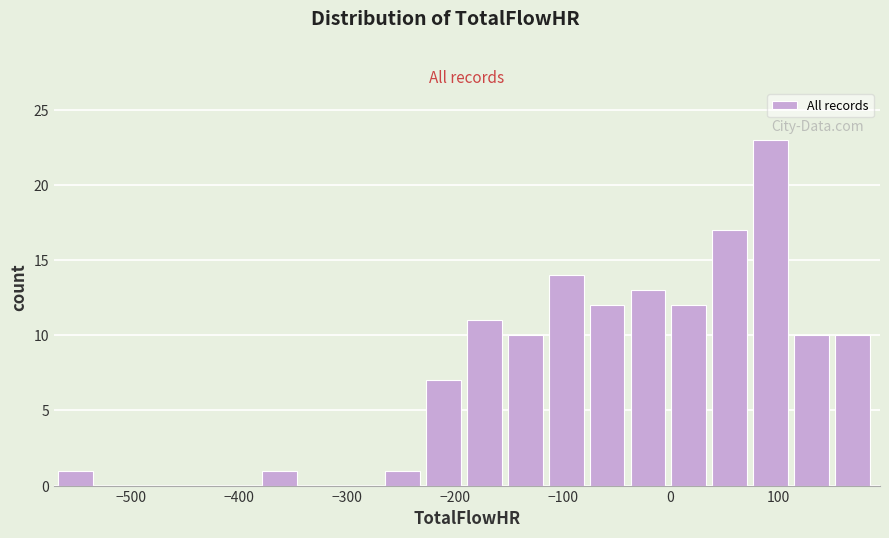

Read against the x-axis, roughly where is the centre of the tallest bar?

90